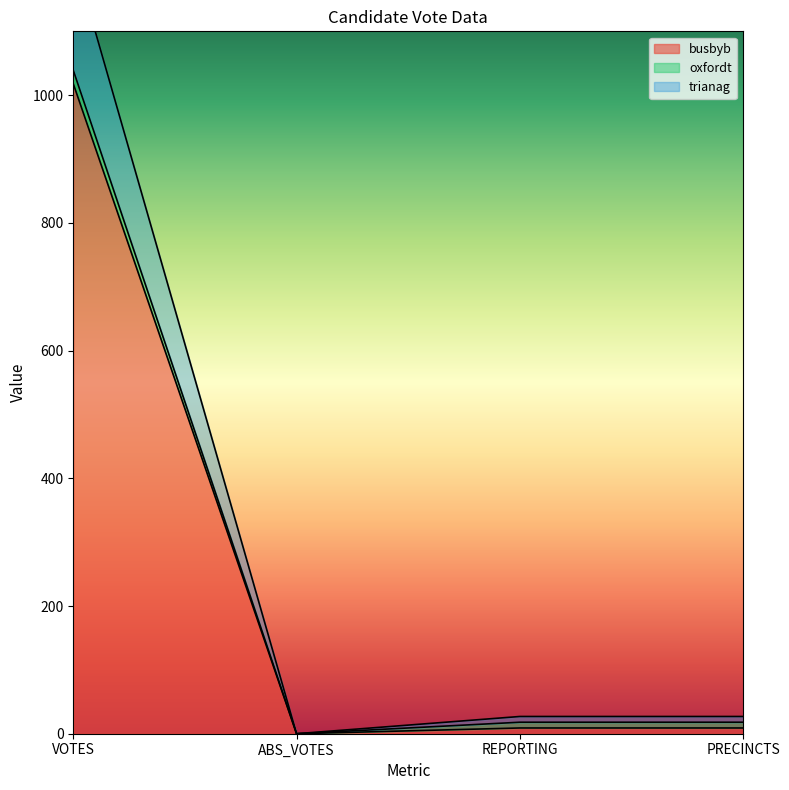

True or false: trianag and busbyb cross at least once.

False